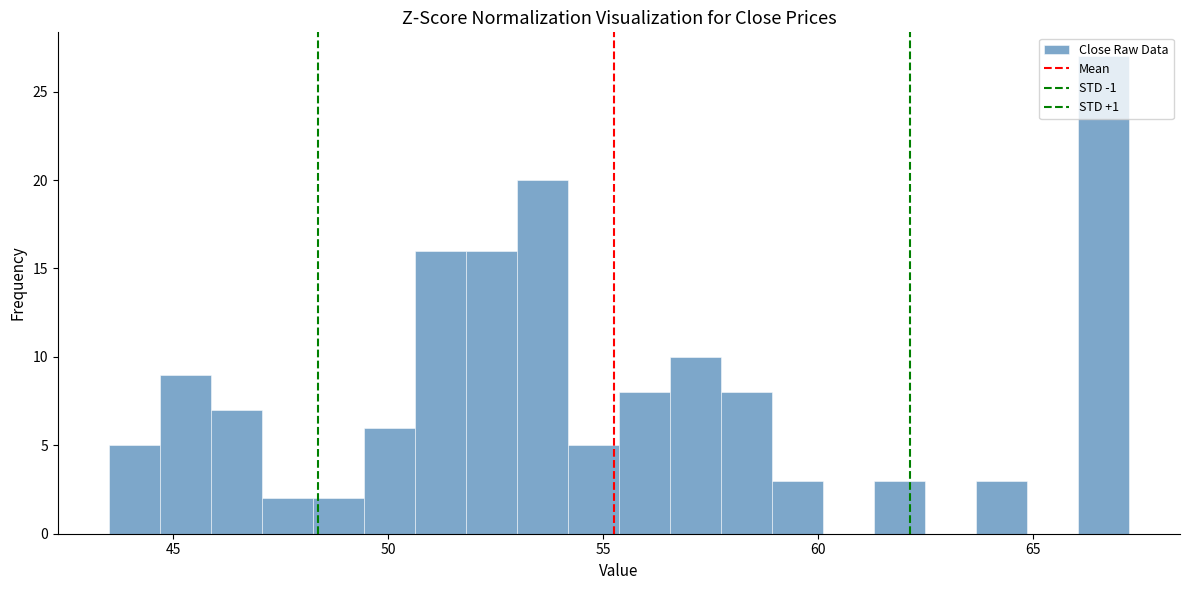

Read against the x-axis, roughly where is the centre of the tallest bar?

66.5